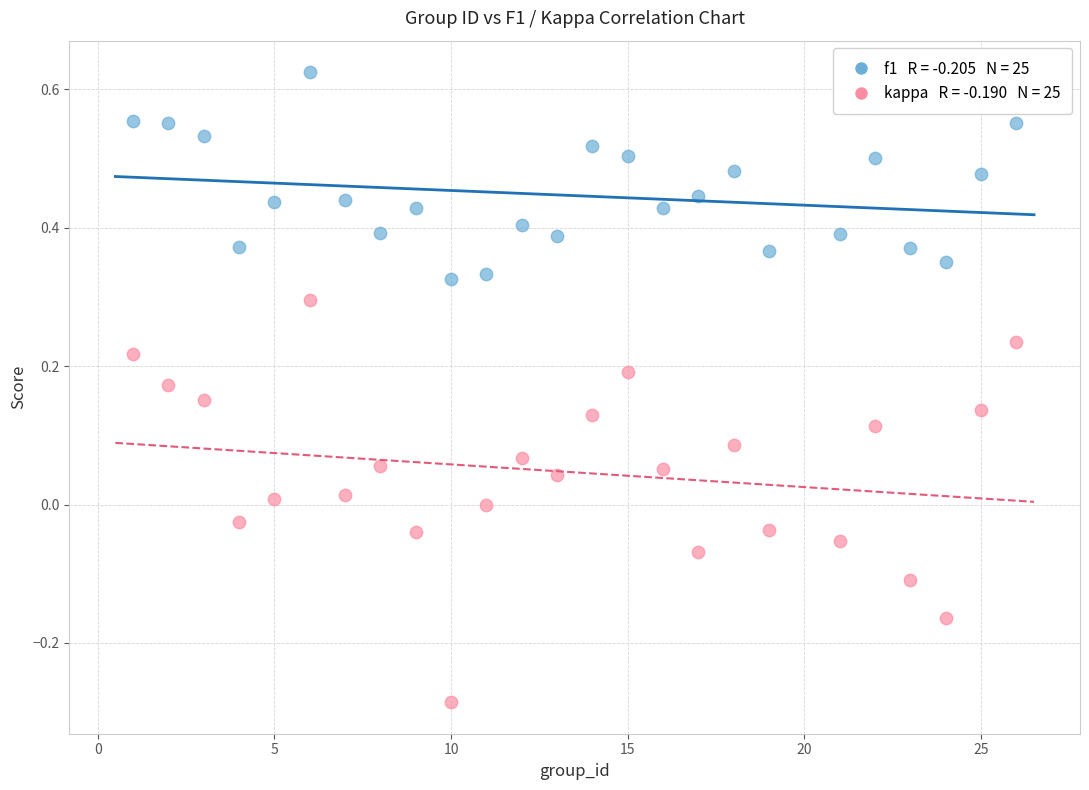

Across all data points, what is the range of X values (max minus min)?

25.0